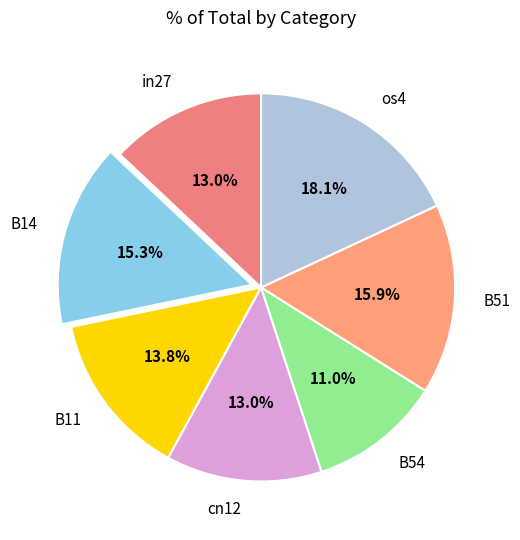

Is there any slice that represents more than half of the pie?

No